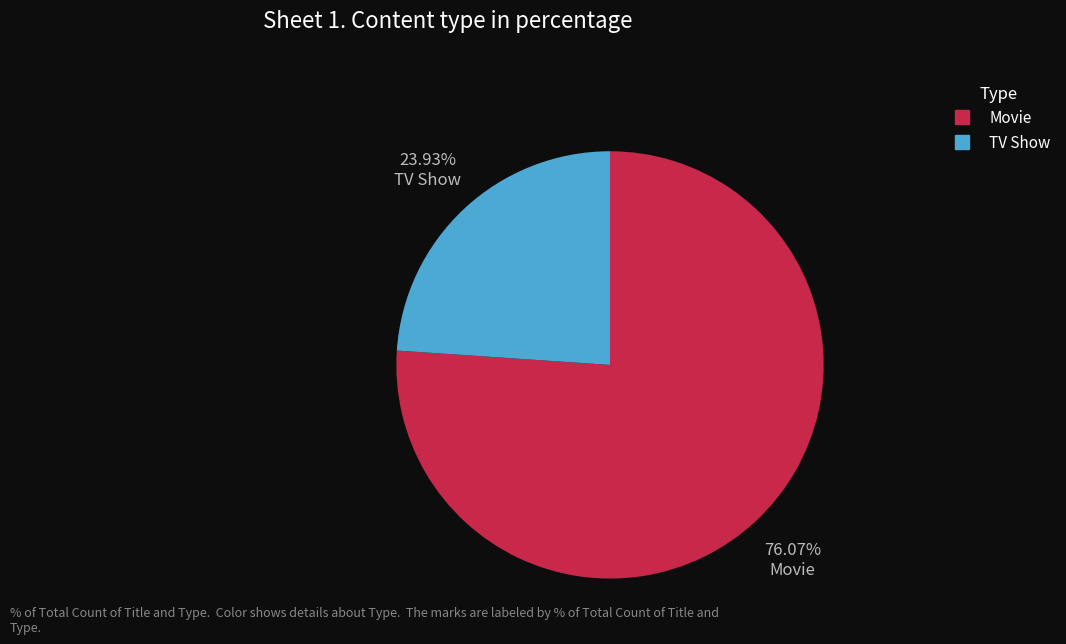

How many segments does this pie chart have?

2